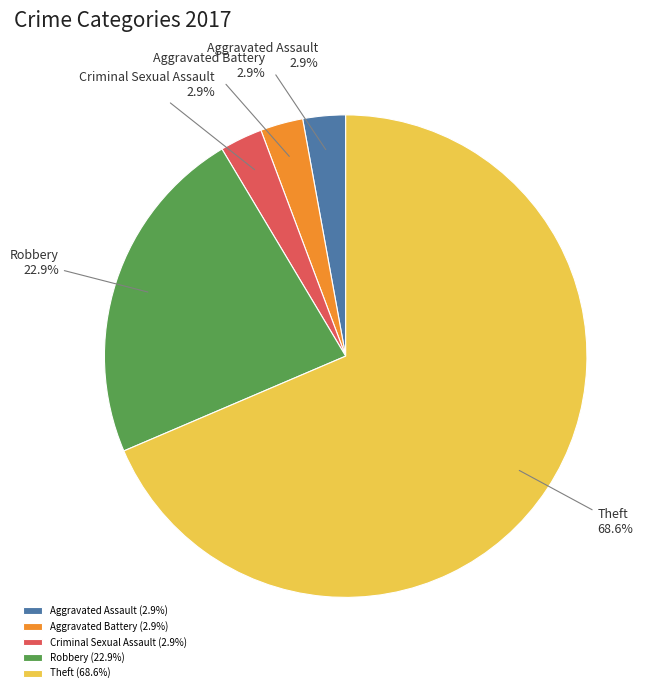

Does Aggravated Battery account for over 50% of the chart?

No